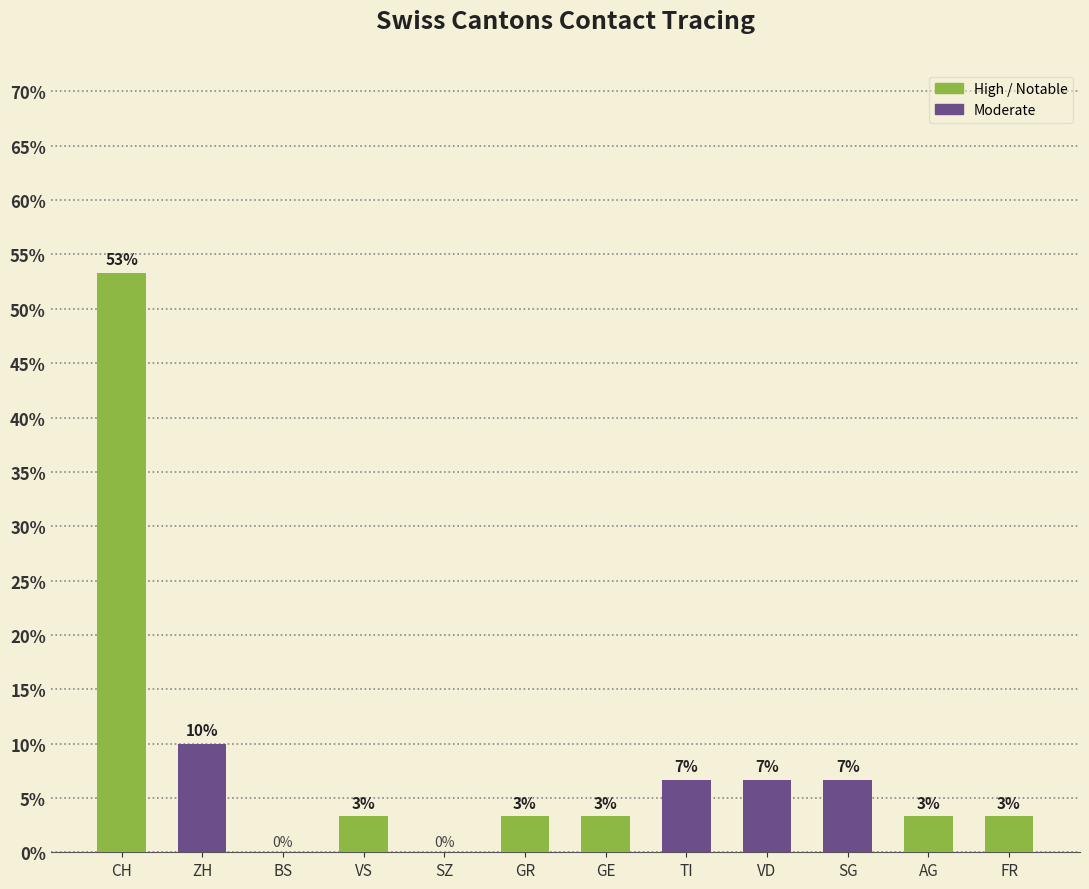

What is the difference between the maximum and minimum values?

53.3